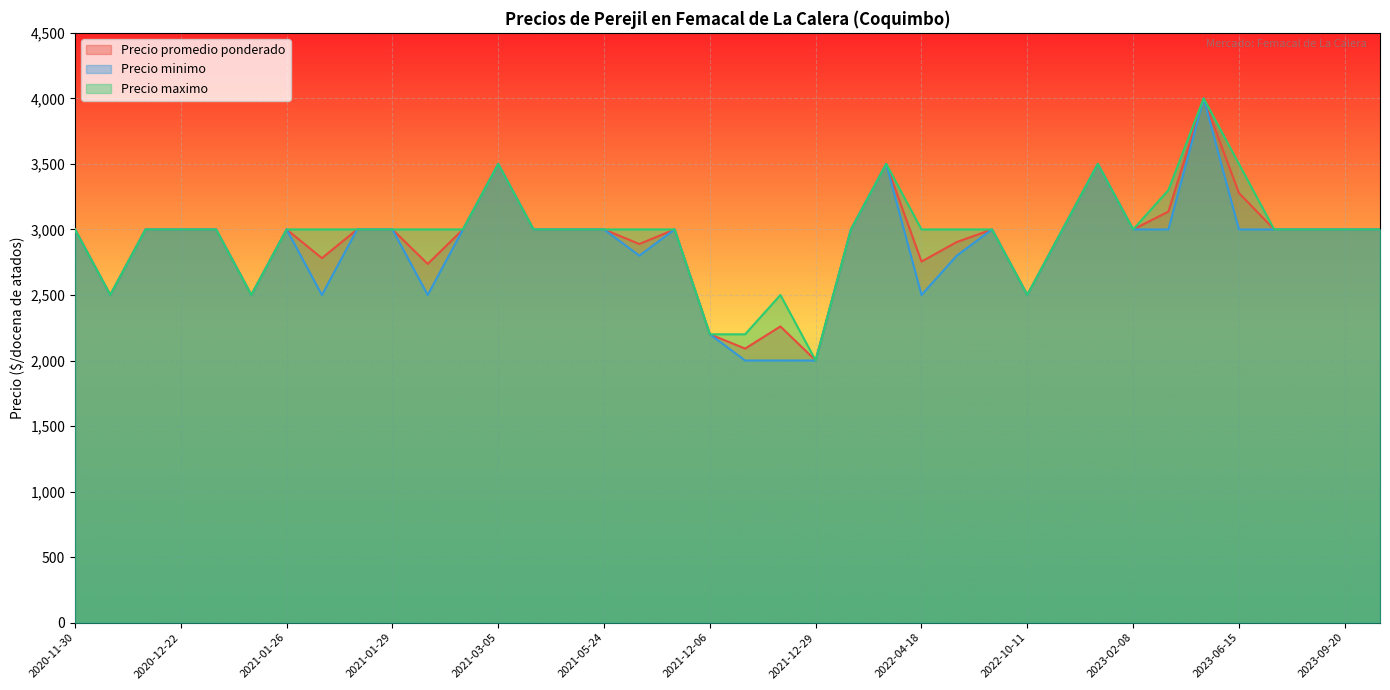

Which has a higher value, 2021-12-29 or 2021-01-28?

2021-01-28